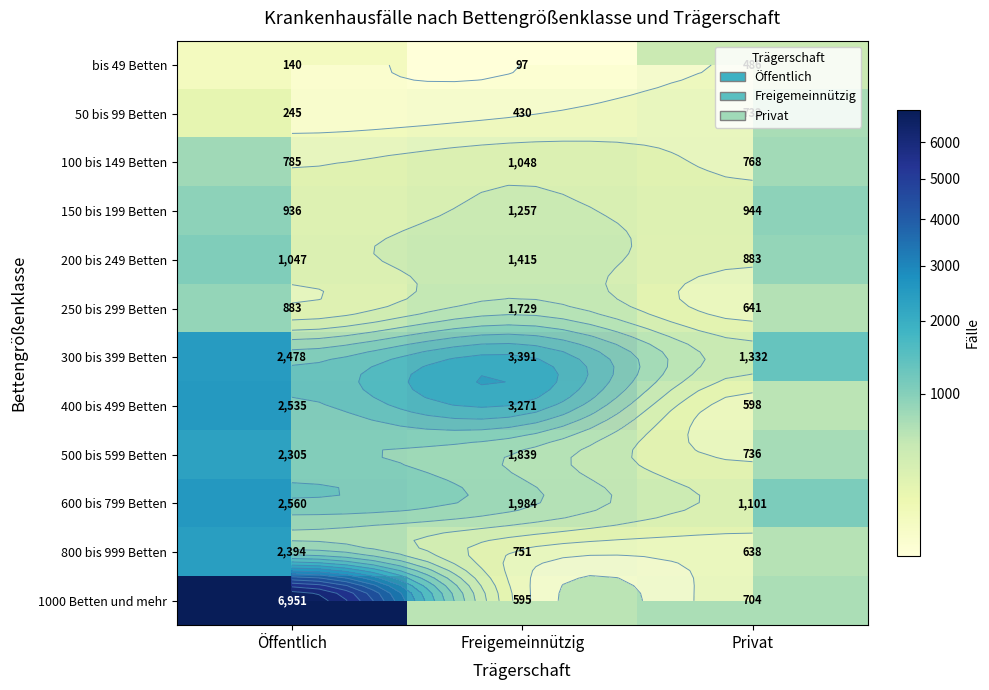

Rank the series at Öffentlich from highest to lowest value.

1000 Betten und mehr, 600 bis 799 Betten, 400 bis 499 Betten, 300 bis 399 Betten, 800 bis 999 Betten, 500 bis 599 Betten, 200 bis 249 Betten, 150 bis 199 Betten, 250 bis 299 Betten, 100 bis 149 Betten, 50 bis 99 Betten, bis 49 Betten